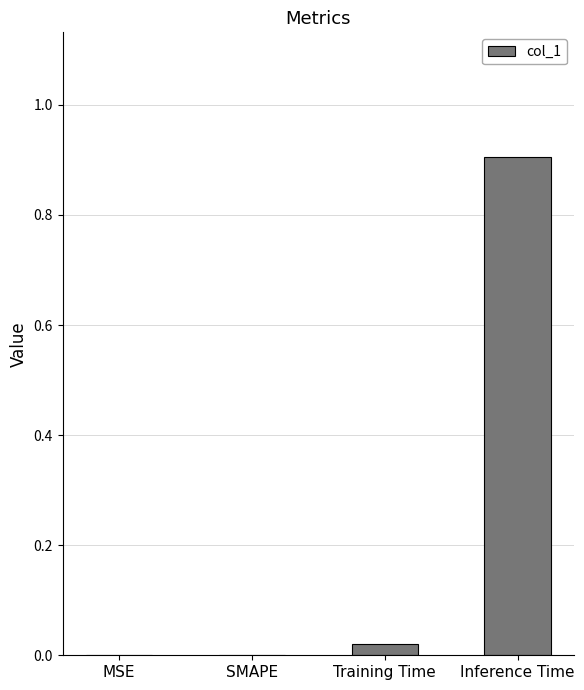

What is the sum of all values?

0.9